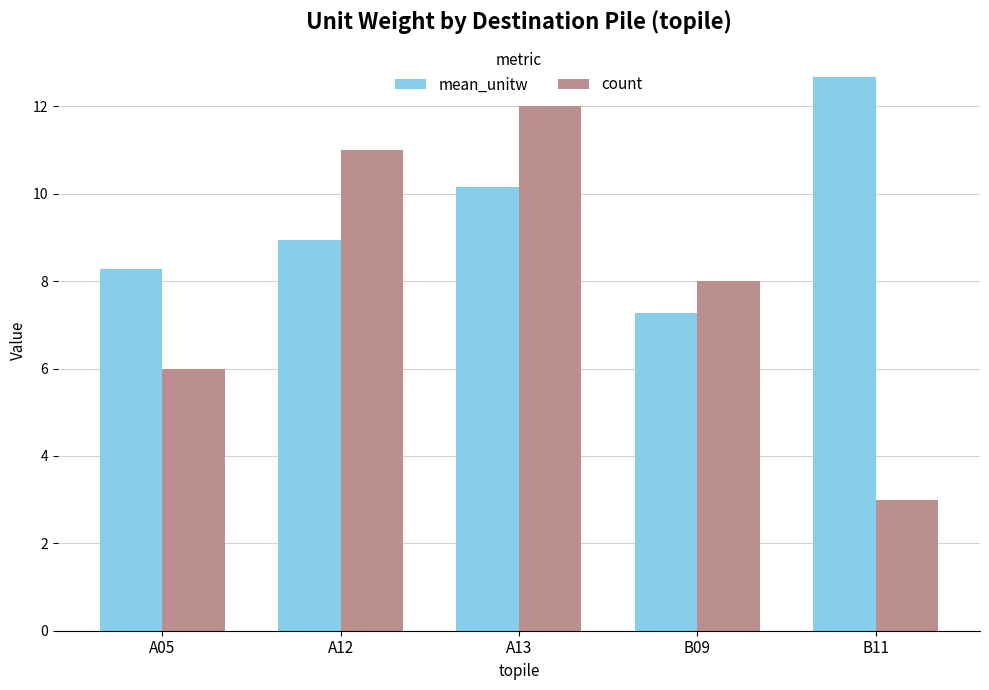

Which series changed the most between A12 and A13?

mean_unitw